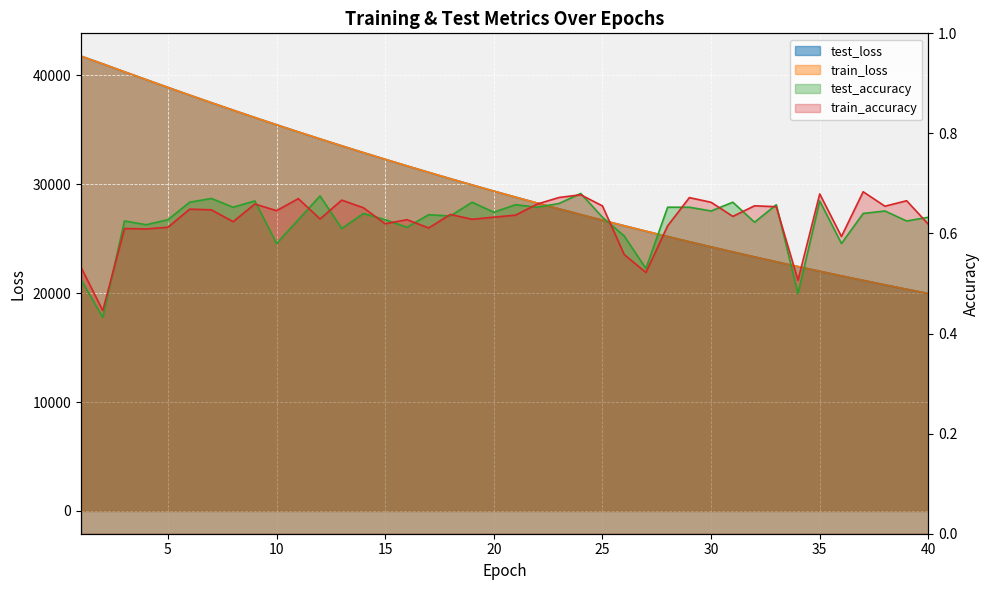

Reading right to left, list all the values displayed in this chart.

test_loss: 19957.5	20351.4	20752.4	21160.9	21577.2	22000.7	22432.7	22871.6	23319.0	23774.7	24238.0	24710.1	25191.6	25680.9	26178.6	26685.3	27201.2	27726.8	28261.4	28805.9	29359.3	29923.2	30496.4	31080.4	31673.4	32276.9	32890.3	33513.7	34148.8	34792.8	35448.4	36113.3	36789.8	37474.1	38169.4	38875.3	39589.8	40308.9	41035.2	41748.8
train_loss: 19957.5	20351.3	20752.5	21160.8	21577.2	22000.7	22432.7	22871.6	23319.1	23774.9	24238.1	24710.1	25191.7	25680.8	26178.7	26685.3	27201.3	27726.9	28261.5	28805.9	29359.5	29923.3	30496.5	31080.5	31673.4	32276.9	32890.4	33513.7	34149.1	34792.7	35448.3	36113.4	36790.1	37474.3	38169.5	38875.7	39590.5	40309.7	41034.2	41748.1
test_accuracy: 0.6	0.6	0.6	0.6	0.6	0.7	0.5	0.7	0.6	0.7	0.6	0.7	0.7	0.5	0.6	0.6	0.7	0.7	0.7	0.7	0.6	0.7	0.6	0.6	0.6	0.6	0.6	0.6	0.7	0.6	0.6	0.7	0.7	0.7	0.7	0.6	0.6	0.6	0.4	0.5
train_accuracy: 0.6	0.7	0.7	0.7	0.6	0.7	0.5	0.7	0.7	0.6	0.7	0.7	0.6	0.5	0.6	0.7	0.7	0.7	0.7	0.6	0.6	0.6	0.6	0.6	0.6	0.6	0.7	0.7	0.6	0.7	0.6	0.7	0.6	0.6	0.6	0.6	0.6	0.6	0.4	0.5